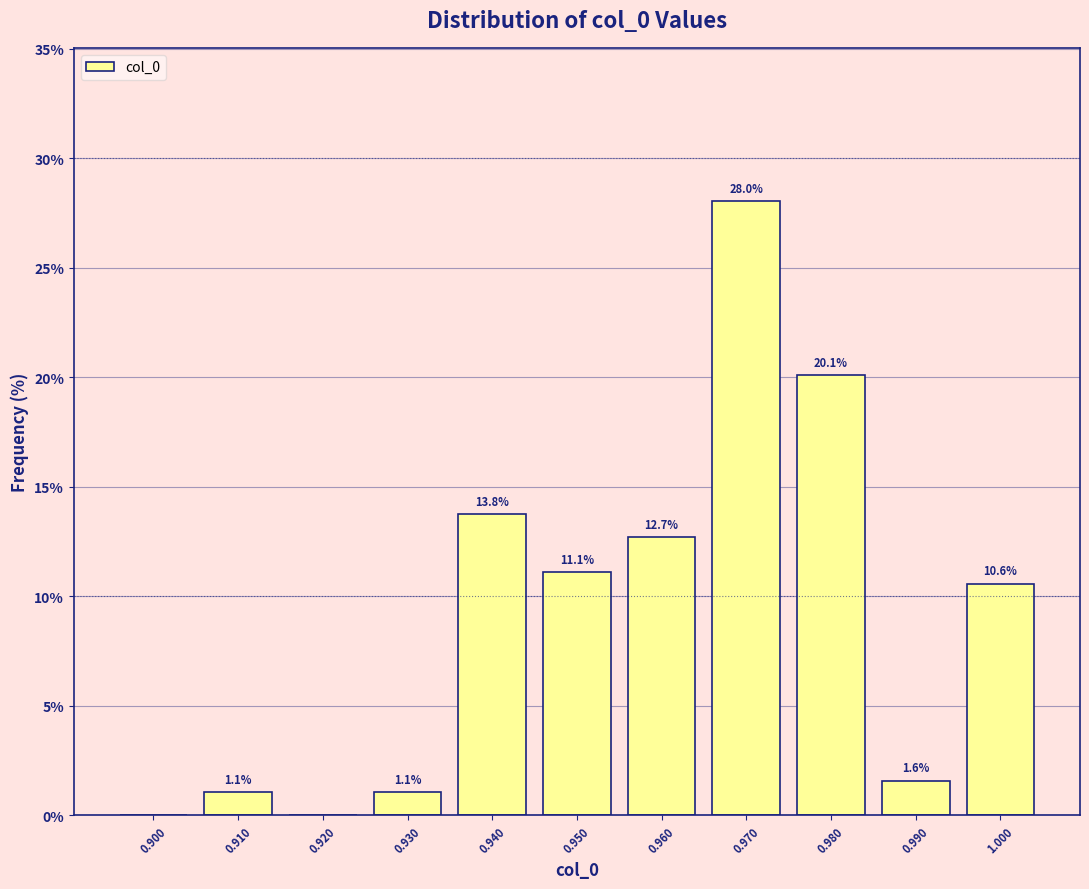

Over which range of the x-axis is the bar tallest?

0.965 to 0.975